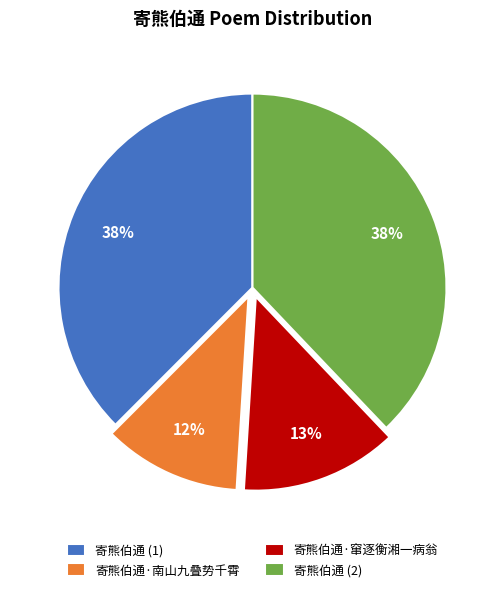

Is it true that 寄熊伯通 (2) is 38% of the pie?

True